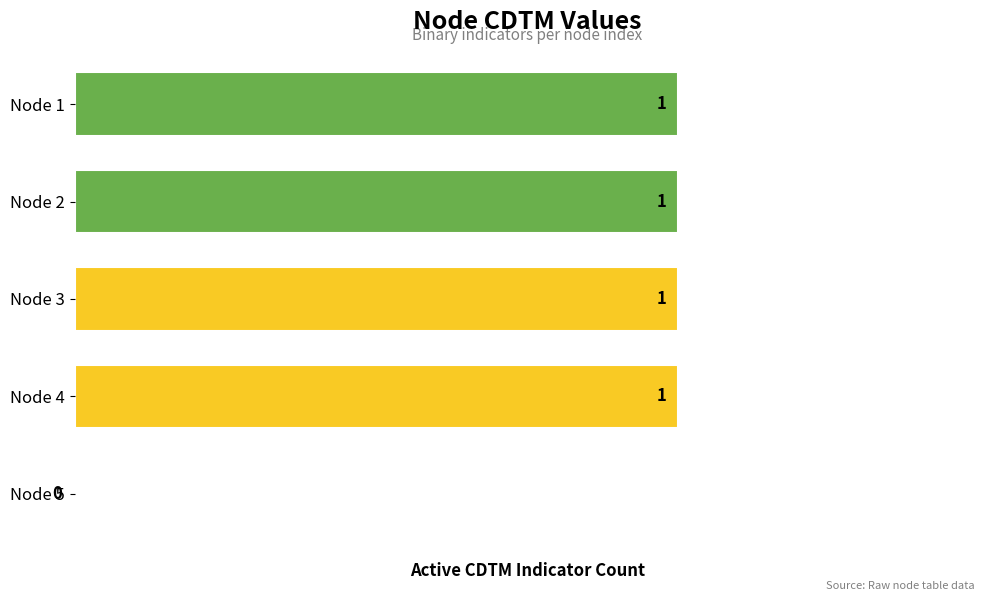

Reading top to bottom, extract all data points from this chart.

Node 1=1	Node 2=1	Node 3=1	Node 4=1	Node 5=0